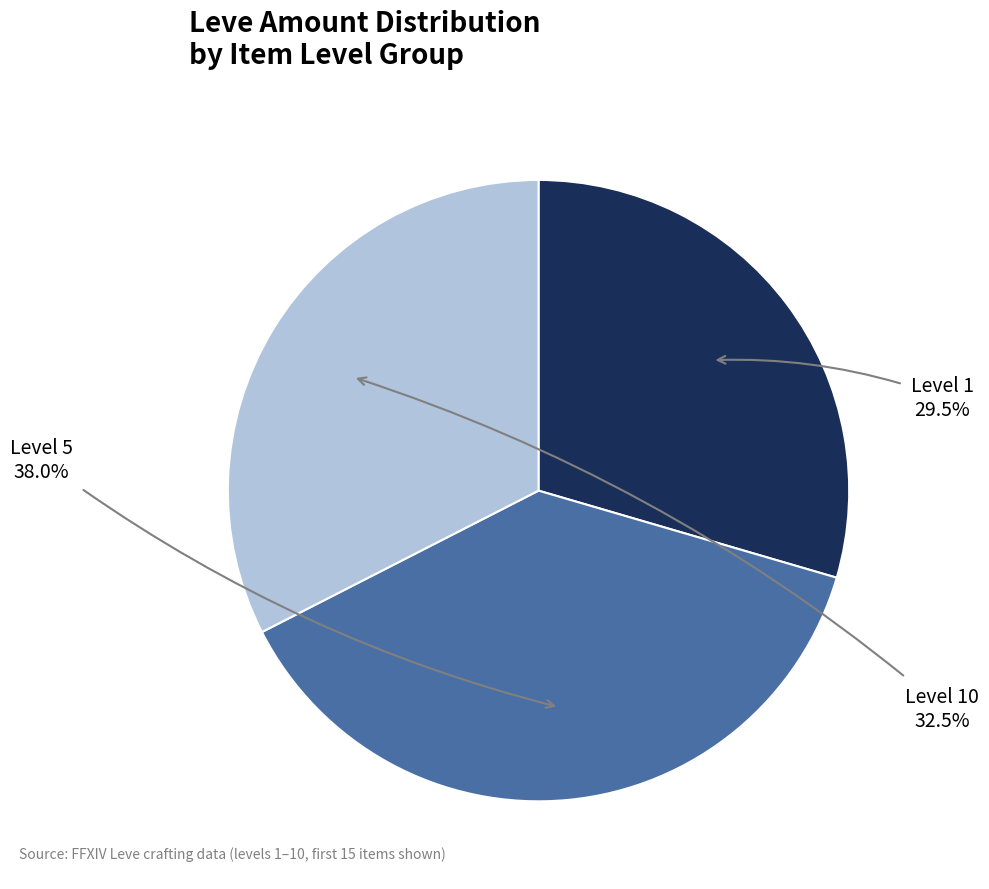

Does any single category account for the majority?

No